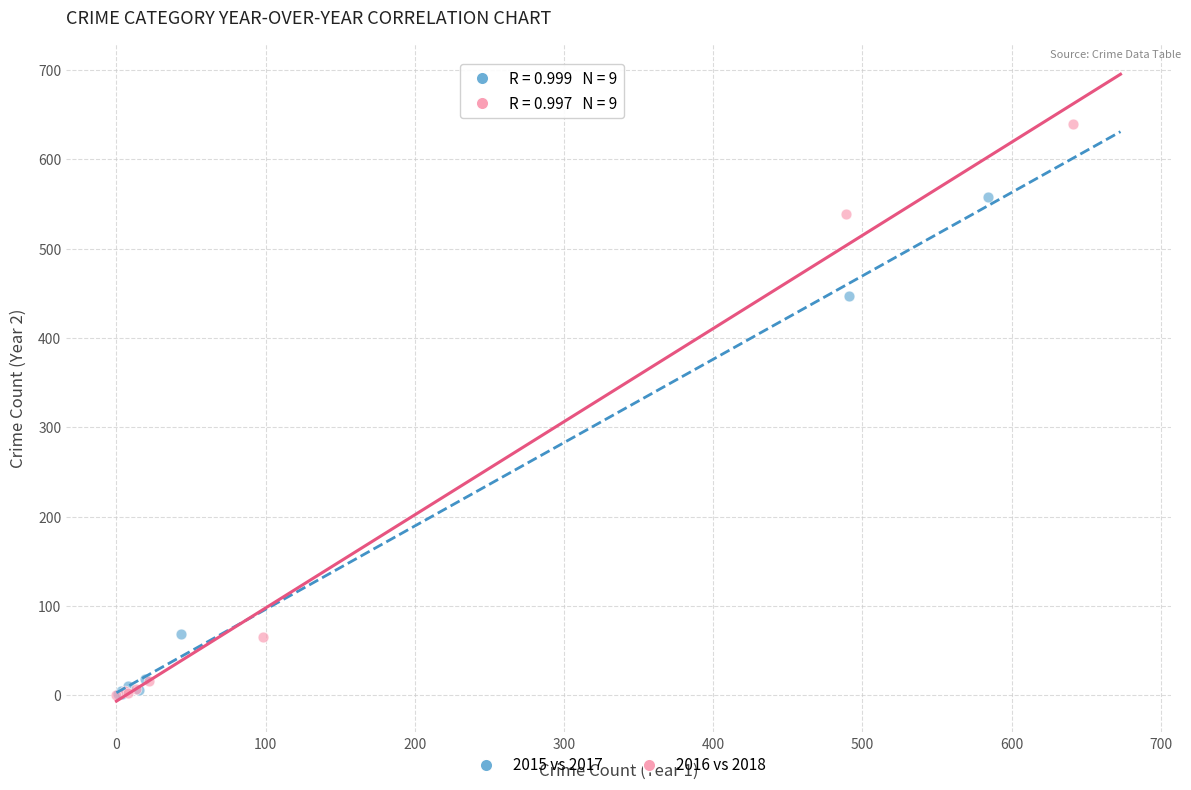

Which series contains the highest Y value?

2016 vs 2018